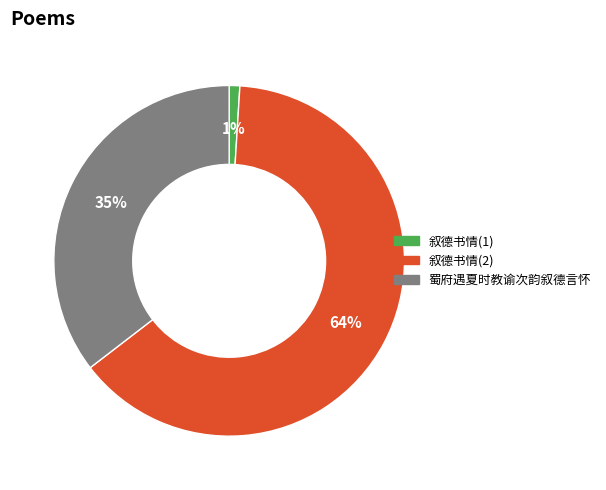

Is it true that 叙德书情(1) is 1% of the pie?

True